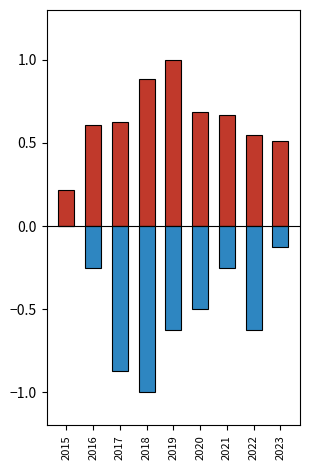

What is the difference between the maximum and second lowest values in the Robbery series?

0.5